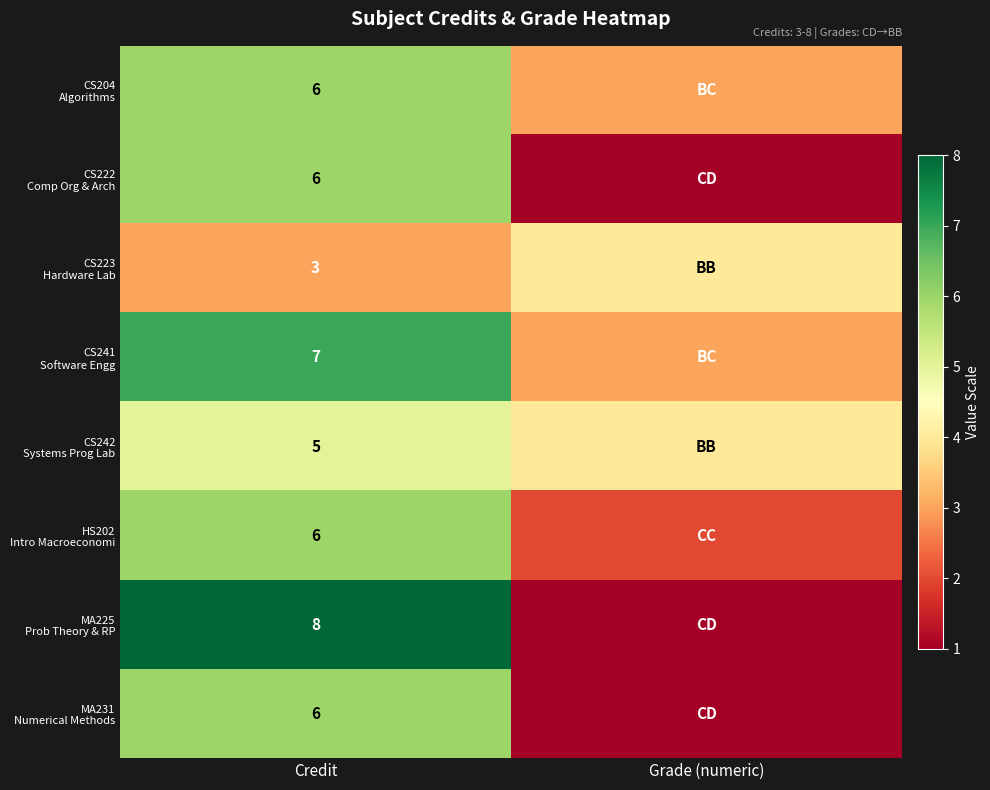

What is the difference between the highest and lowest values at Credit?

5